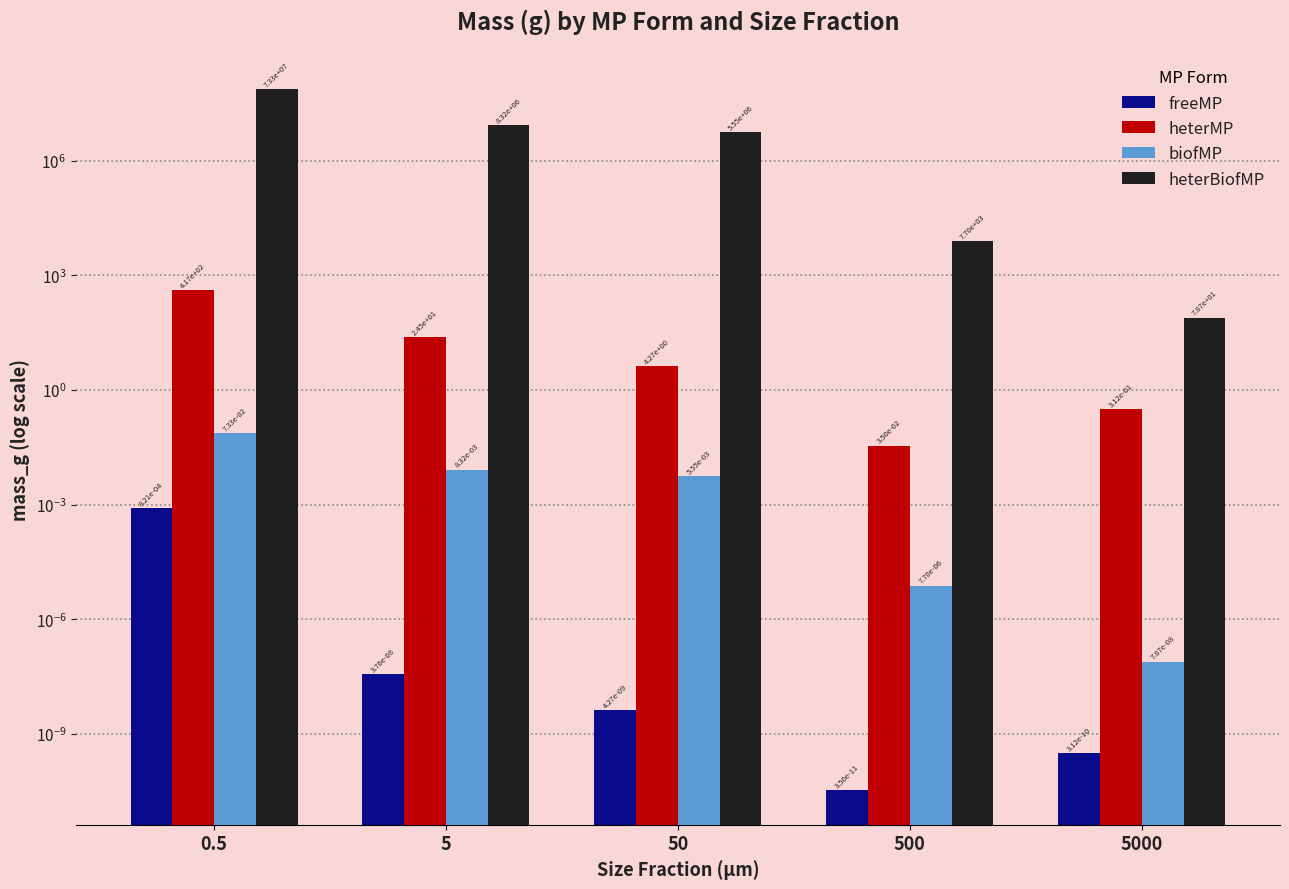

At which category is the sum across all series the highest?

0.5